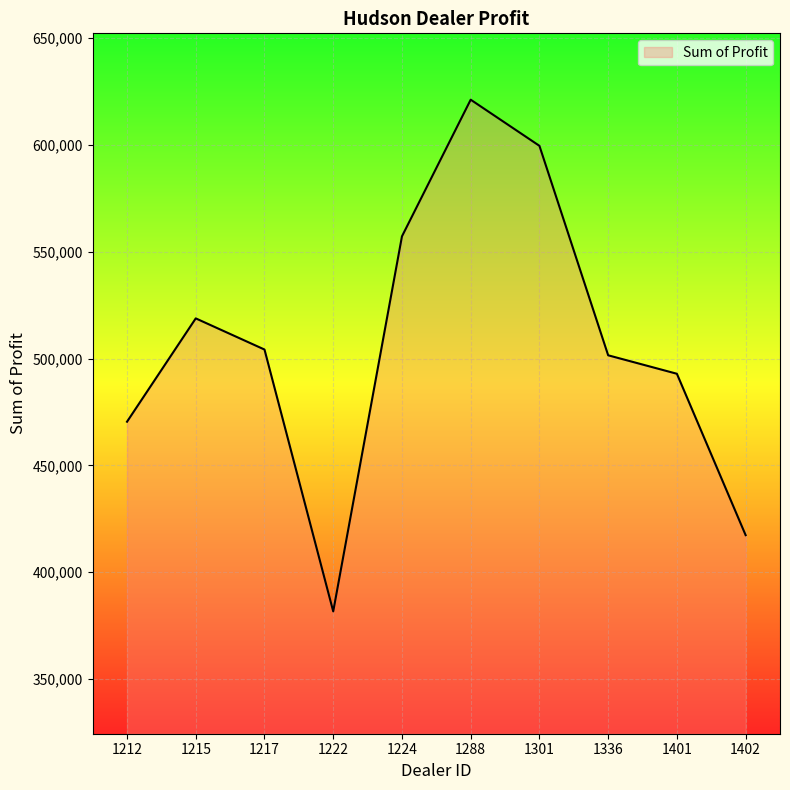

List the labels in order of value, largest first.

1288, 1301, 1224, 1215, 1217, 1336, 1401, 1212, 1402, 1222